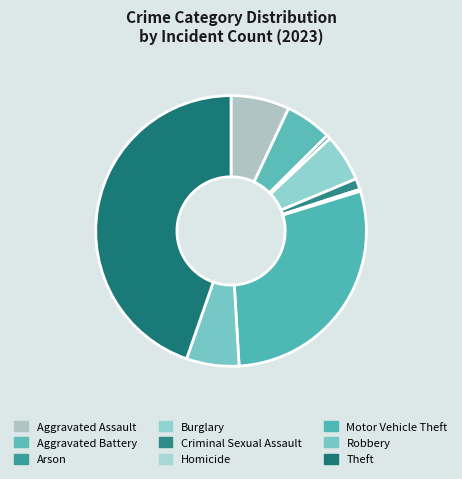

What percentage is the Criminal Sexual Assault slice, to the nearest percent?

1%